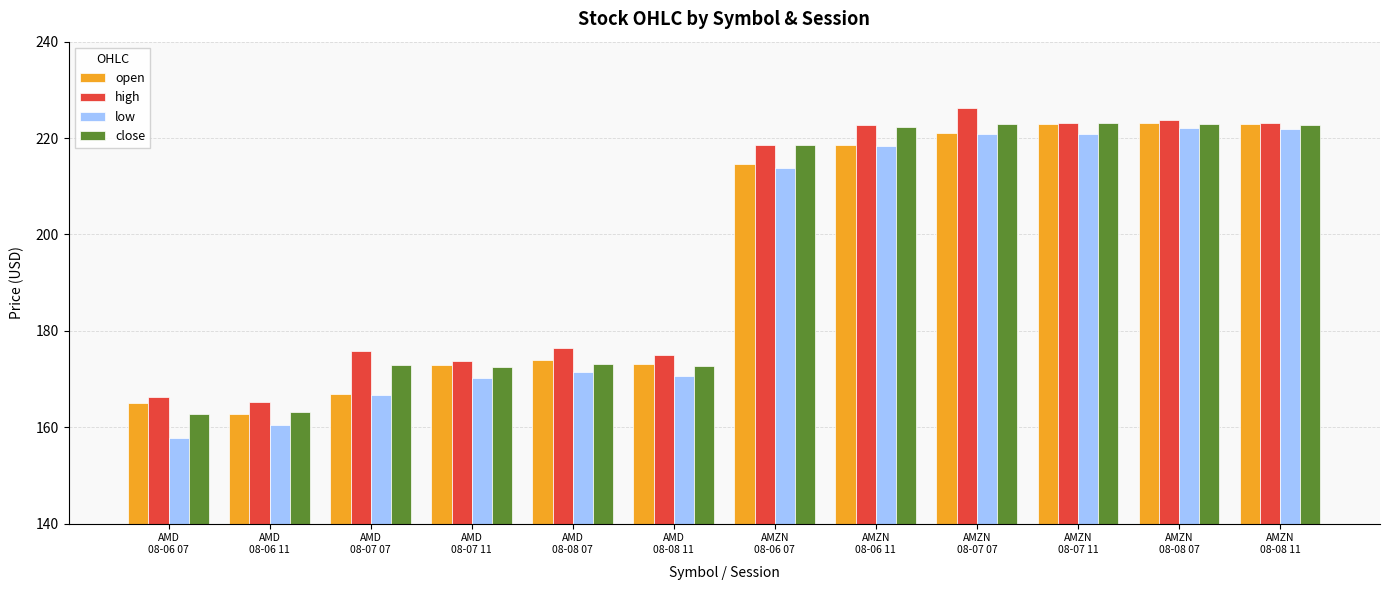

Is it true that low equals 220.8 at AMZN
08-07 11?

True